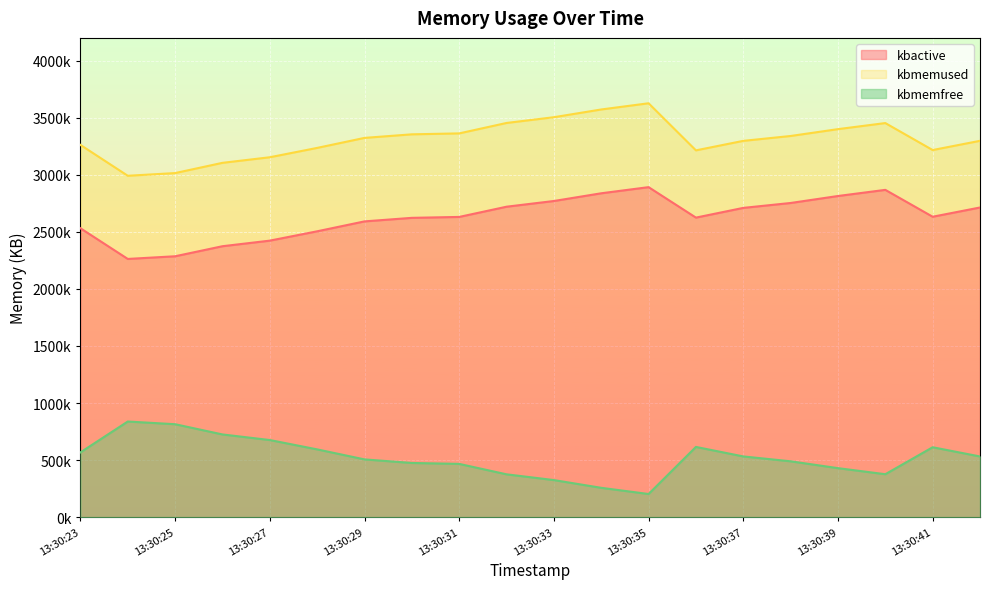

What are all the series names shown in the legend?

kbactive, kbmemused, kbmemfree